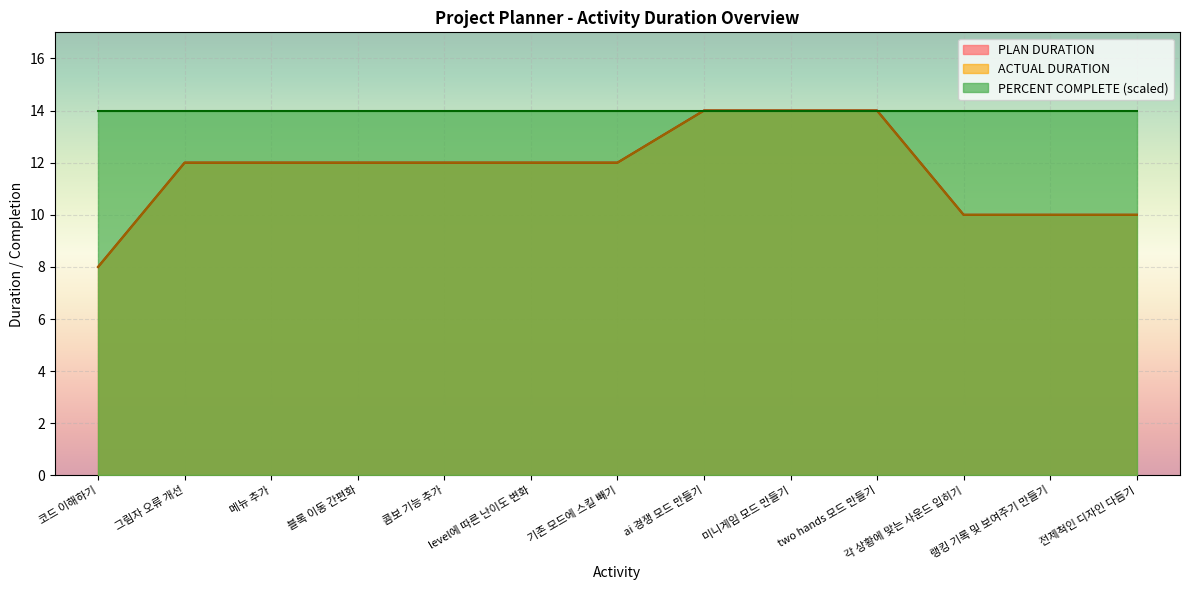

Does the chart display data point markers on the line(s)?

No